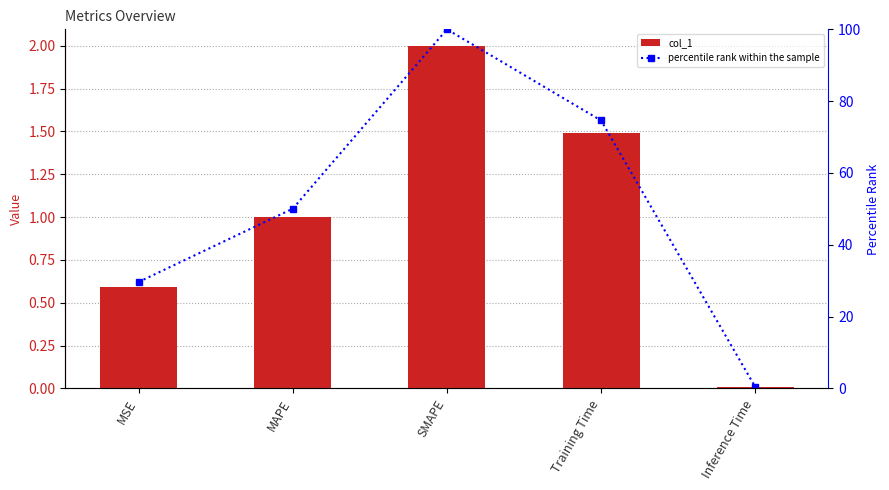

What is the total value across all series at SMAPE?

102.0